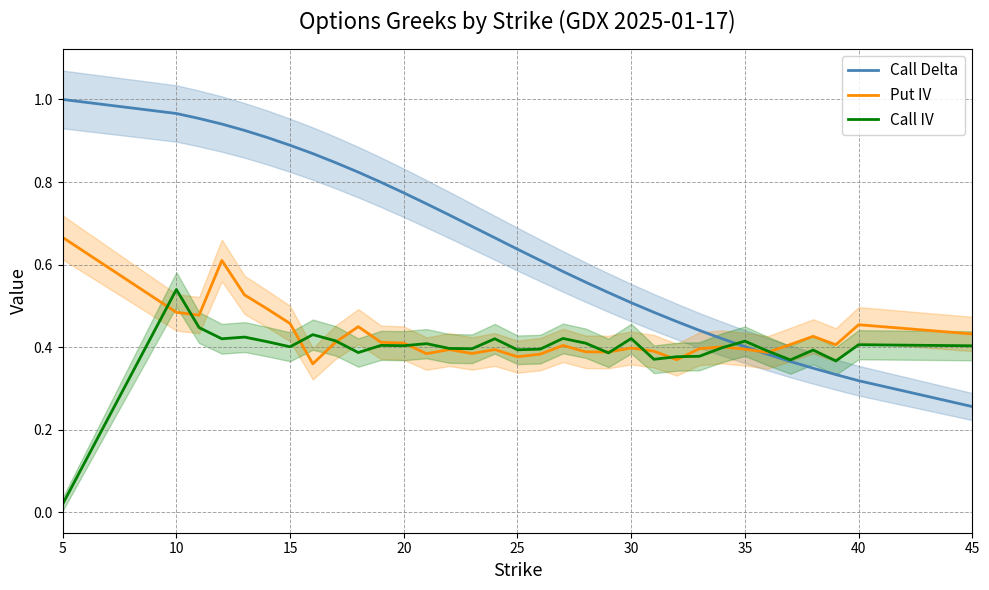

Where is Call Delta nearest to the value 0?

45